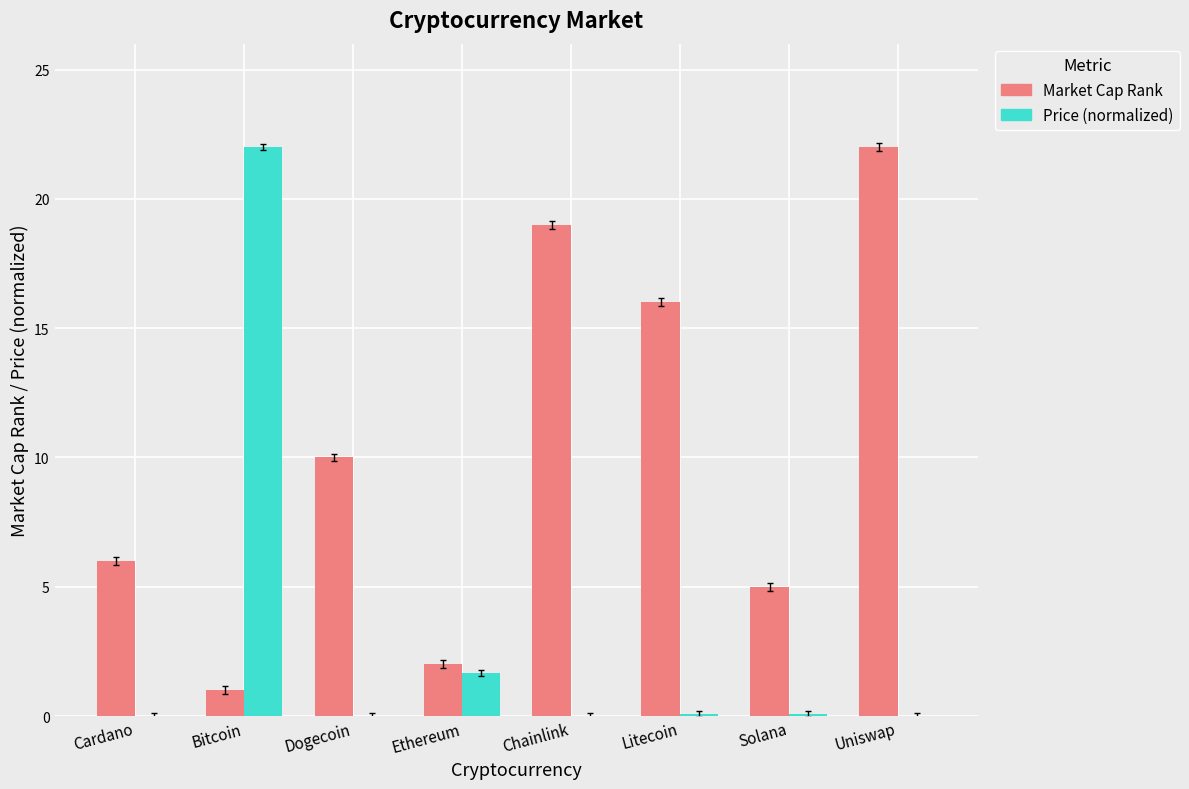

The Price (normalized) series shows 30.7 at Bitcoin. True or false?

False